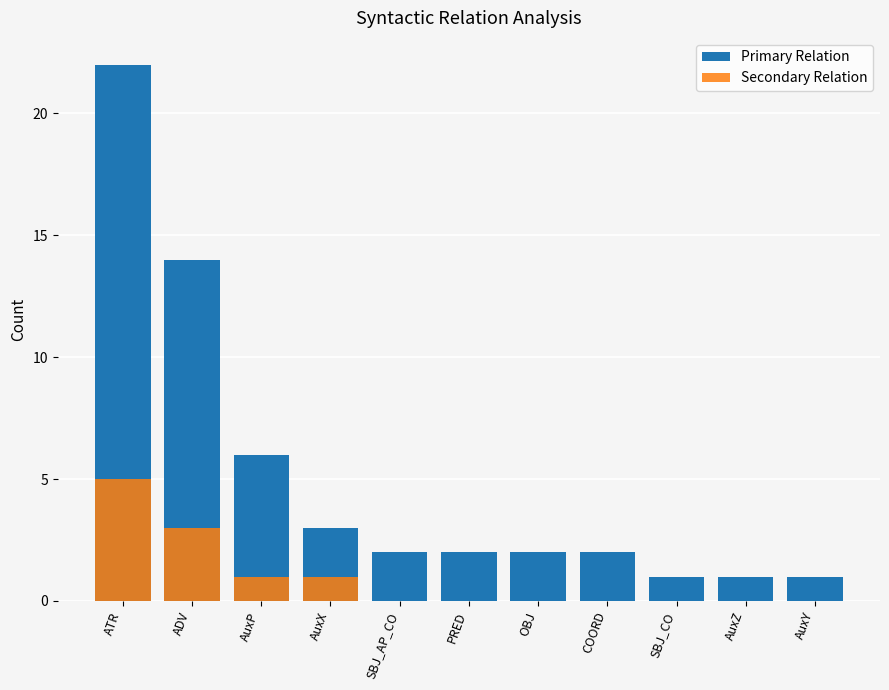

Is it true that Secondary Relation equals -3 at SBJ_AP_CO?

False